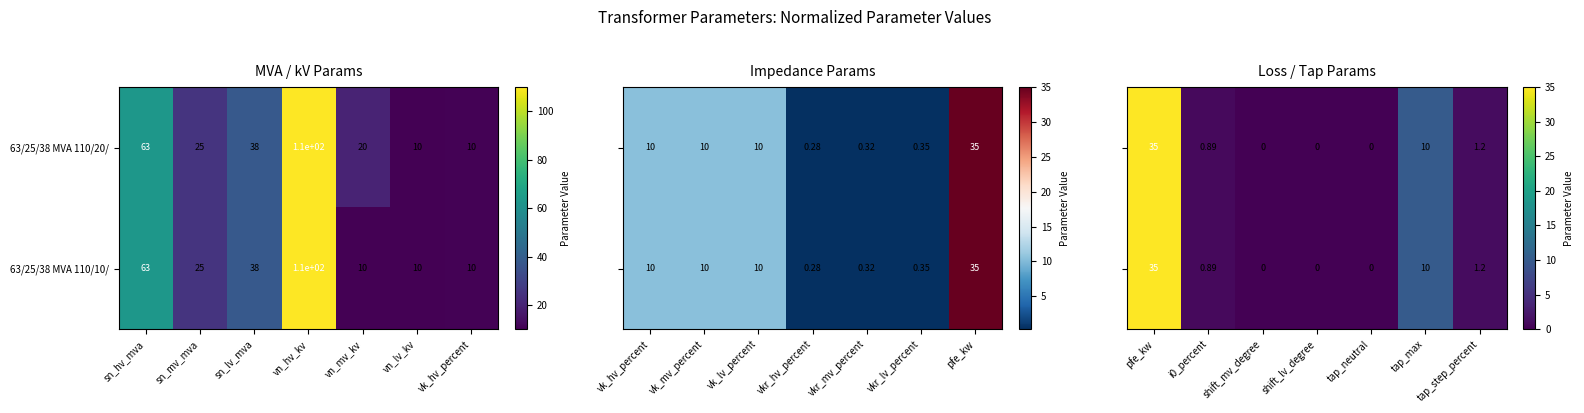

The value of 63/25/38 MVA 110/20/ at sn_mv_mva is 37. True or false?

False